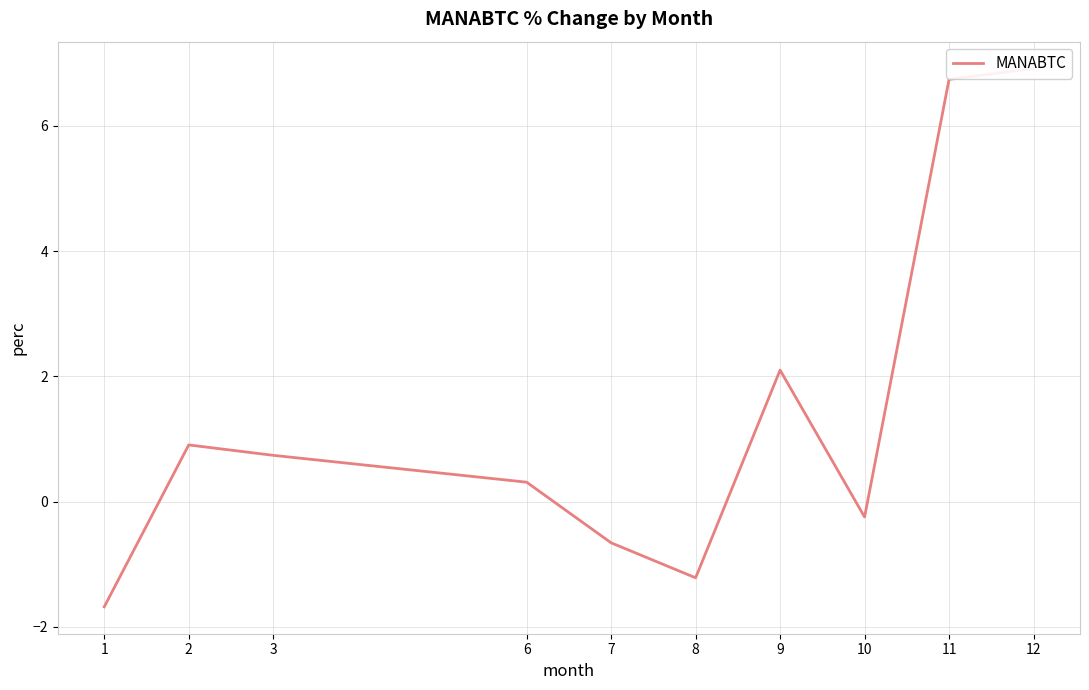

What is the greatest value displayed?

6.9